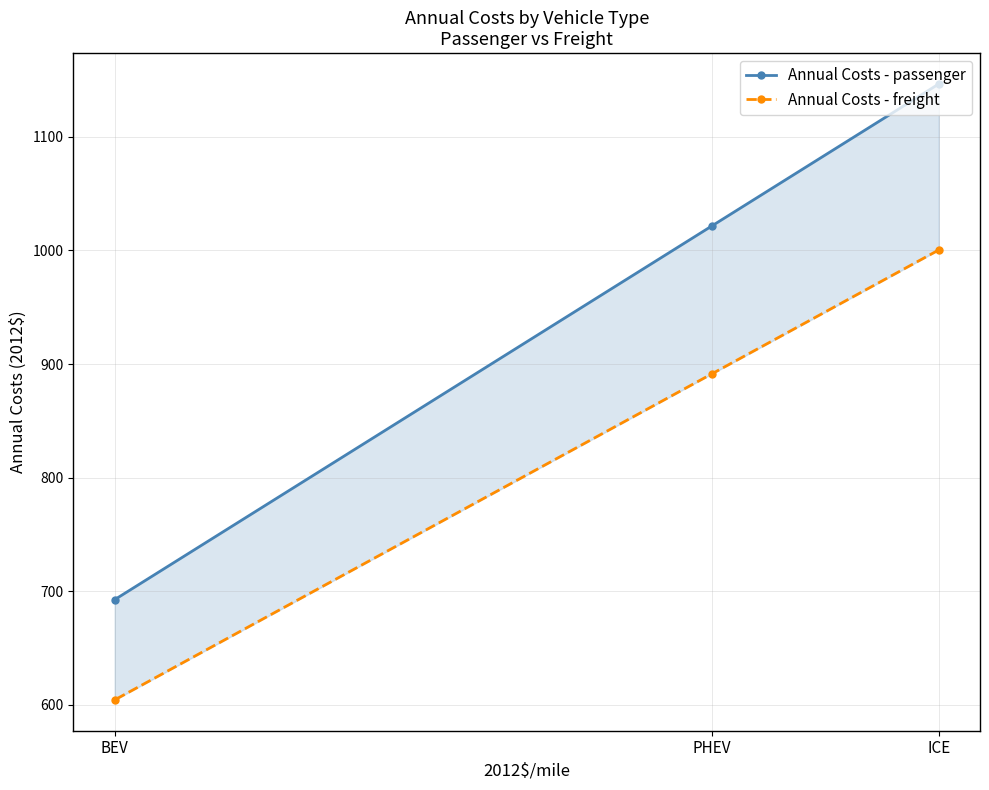

How many distinct data groups are displayed?

2